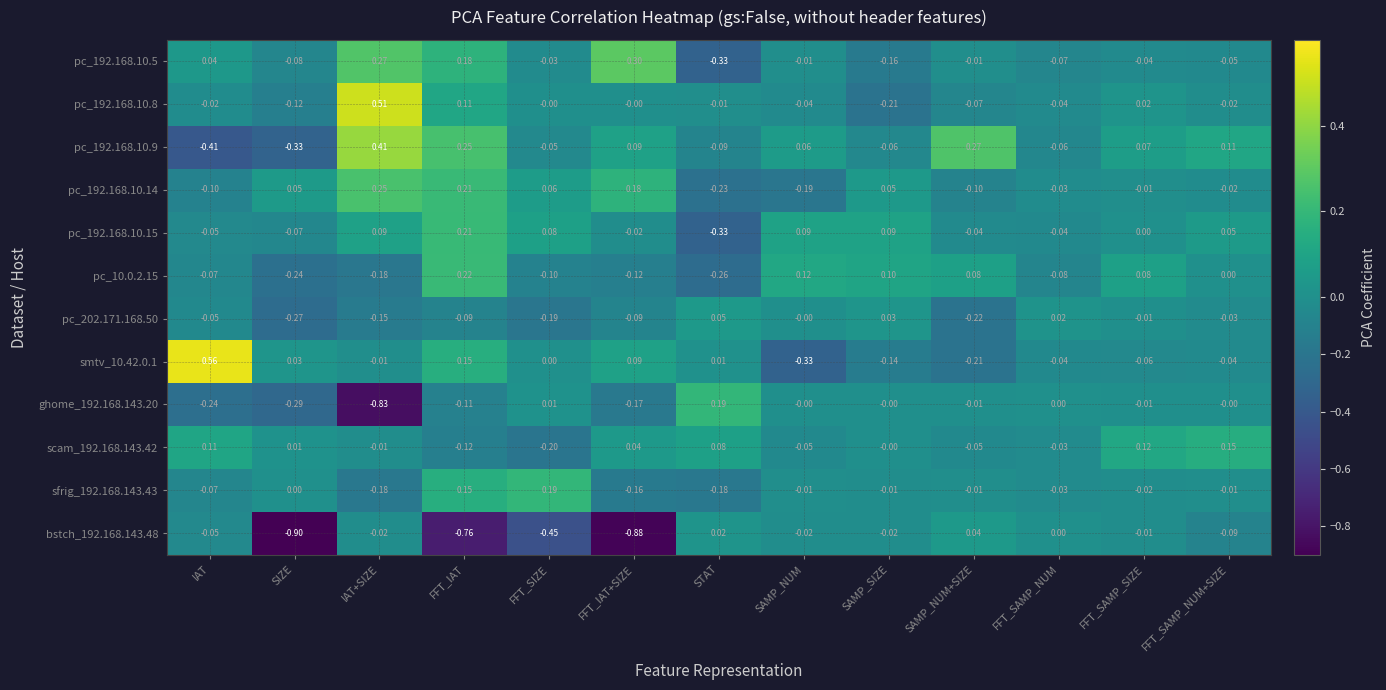

Count the number of data series in this chart.

12